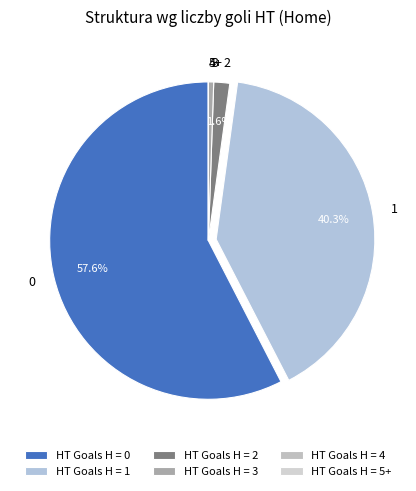

Is there any slice that represents more than half of the pie?

Yes